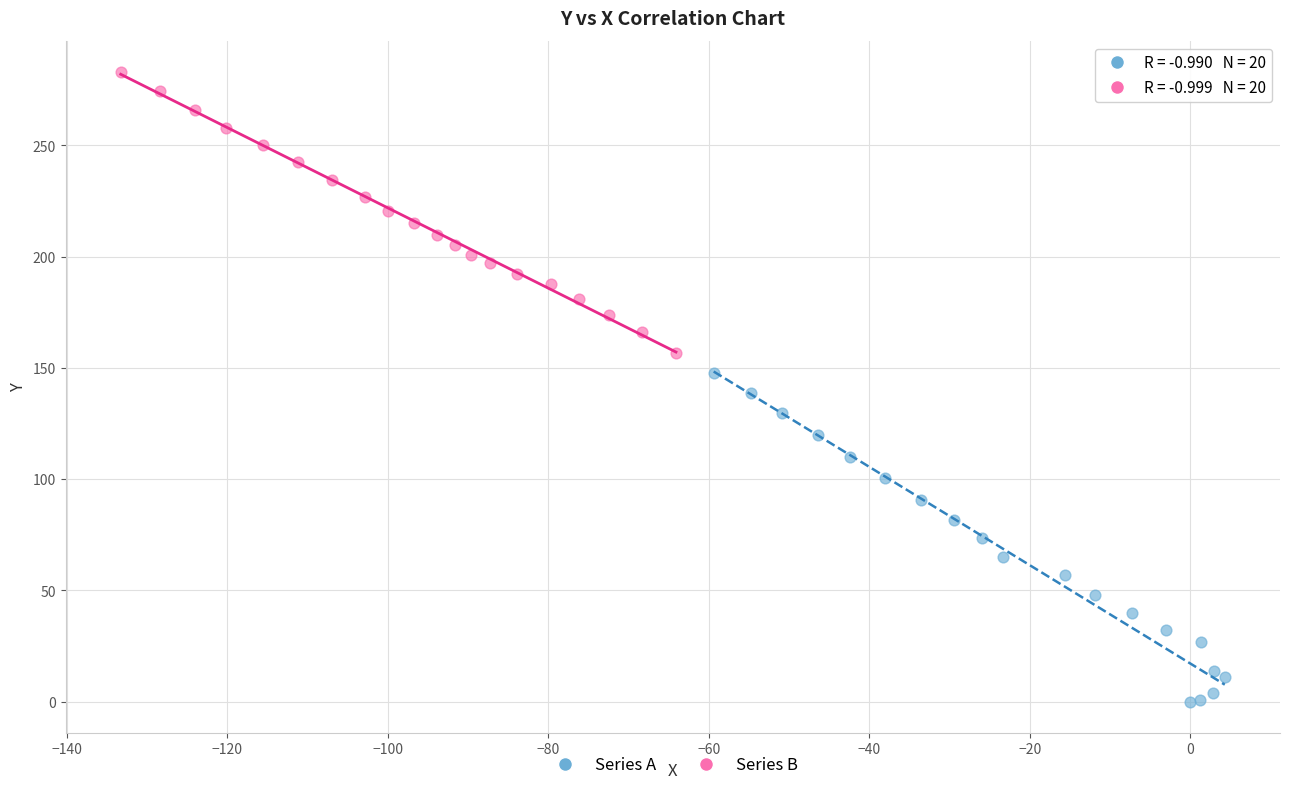

Which series has the largest Y range (max minus min)?

Series A